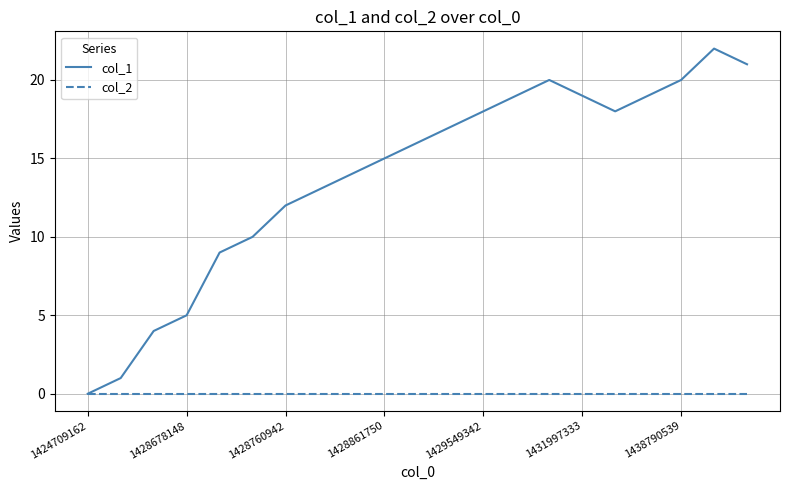

Which series has the largest range (max minus min)?

col_1